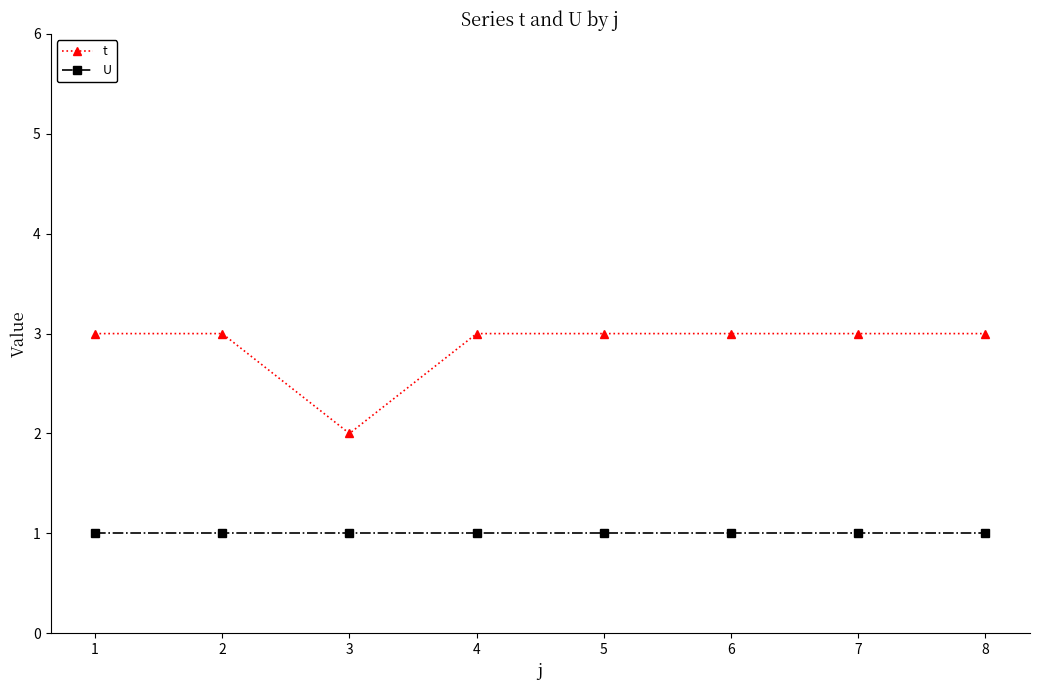

True or false: U and t intersect in this chart.

False